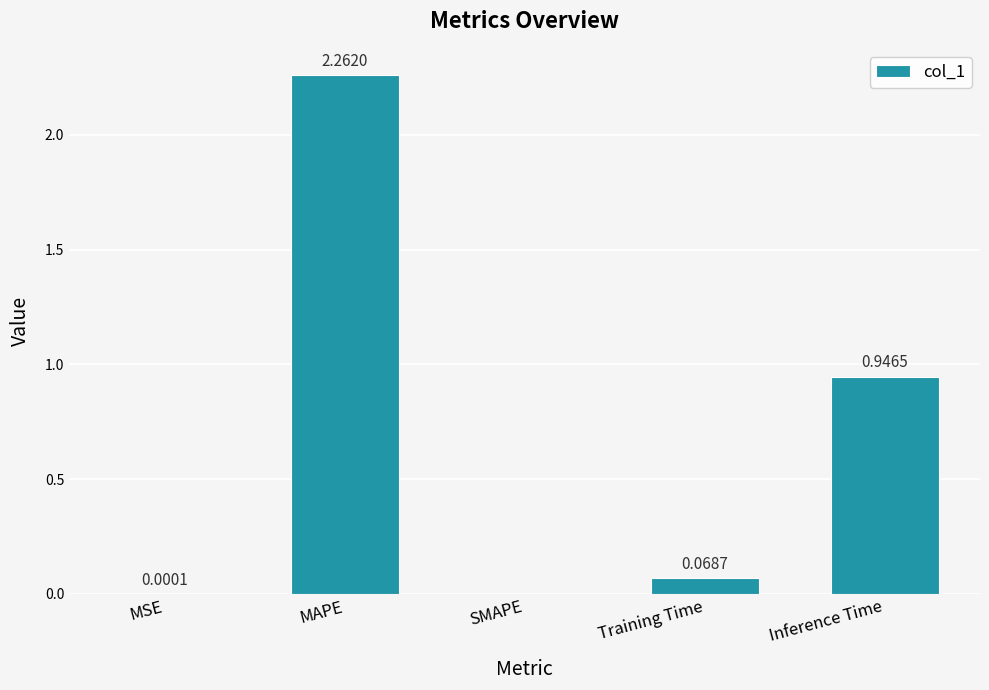

Where is the data nearest to the value 1?

Inference Time